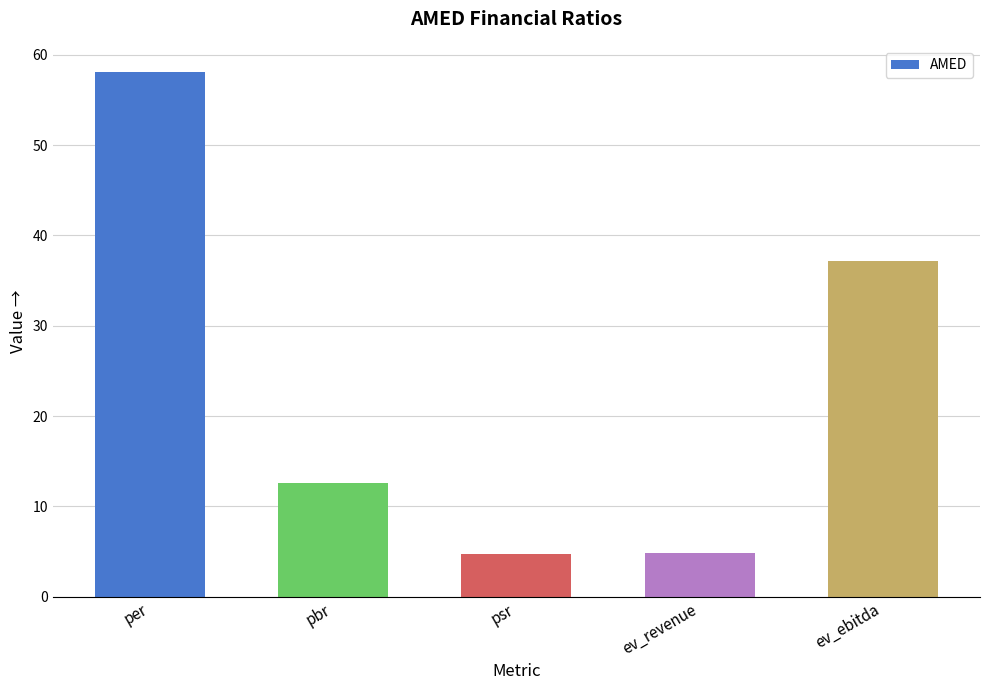

What is the value of the 3rd bar from the left?

4.8